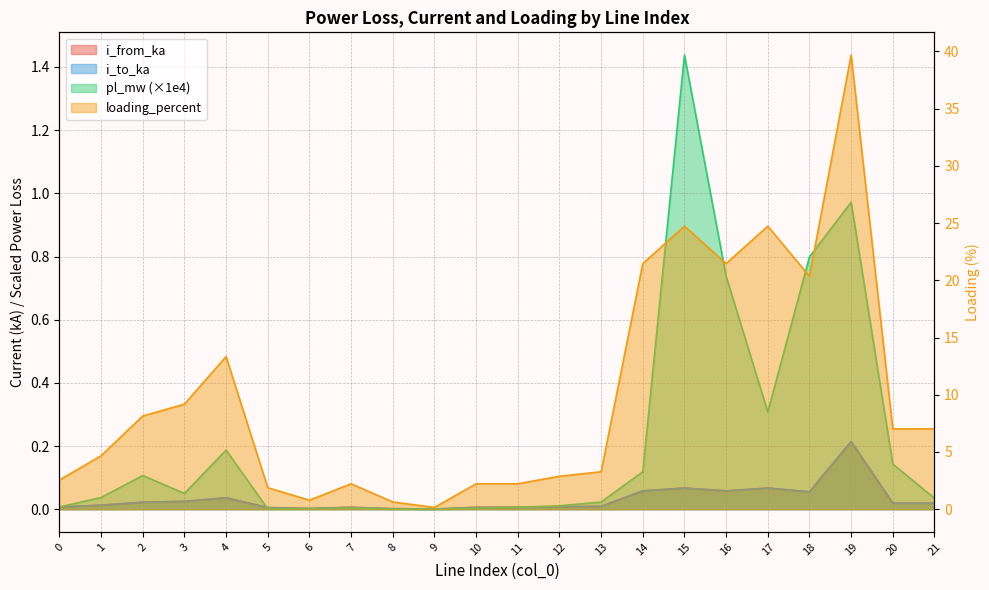

At which category is the sum across all series the highest?

19